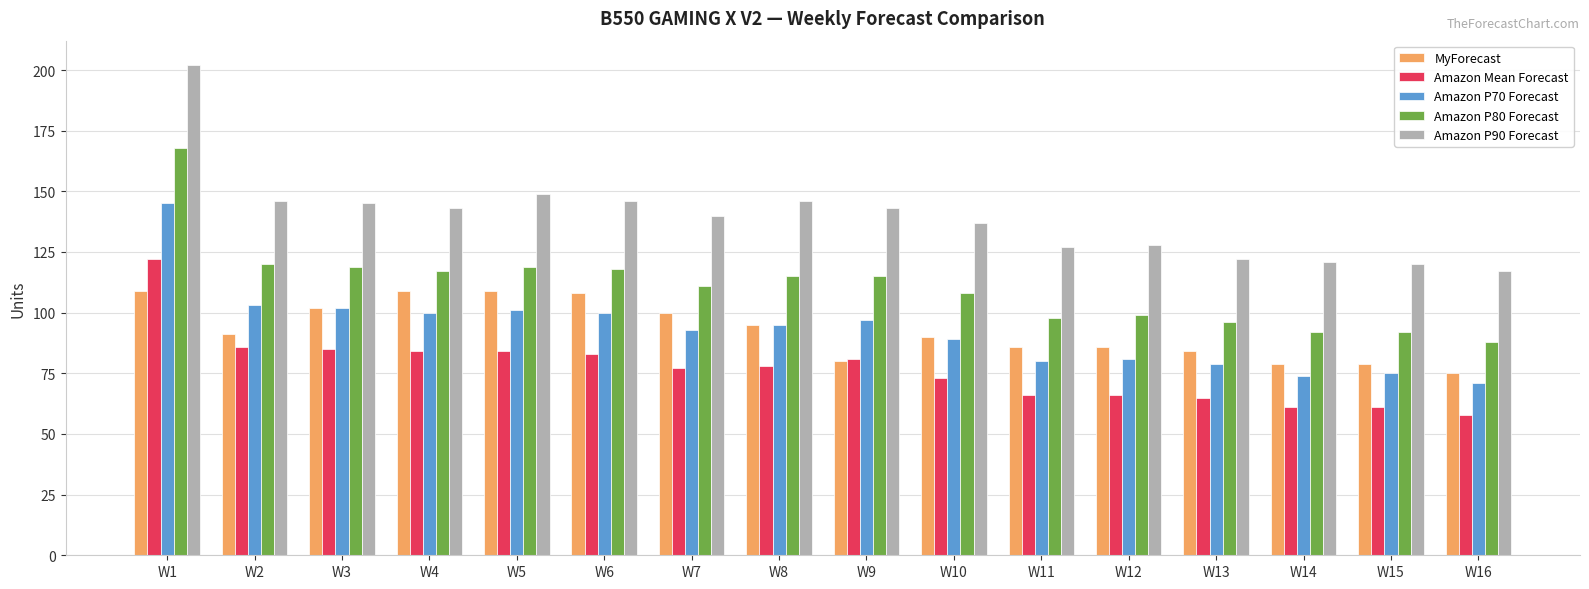

Does the chart contain stacked bars?

No